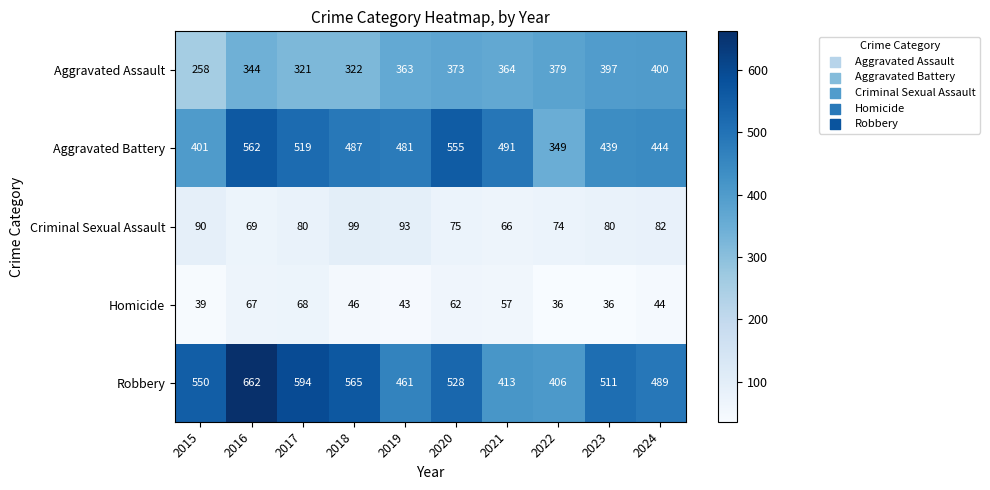

What is the lowest value of the Aggravated Assault series?

258